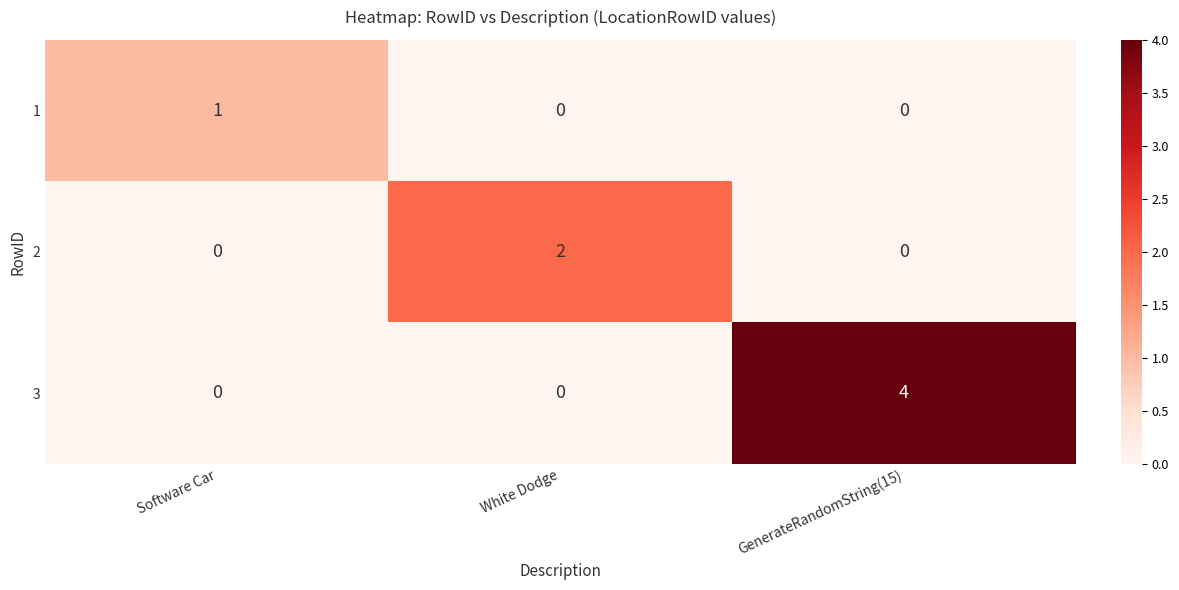

Is it true that 3 equals 4 at GenerateRandomString(15)?

True